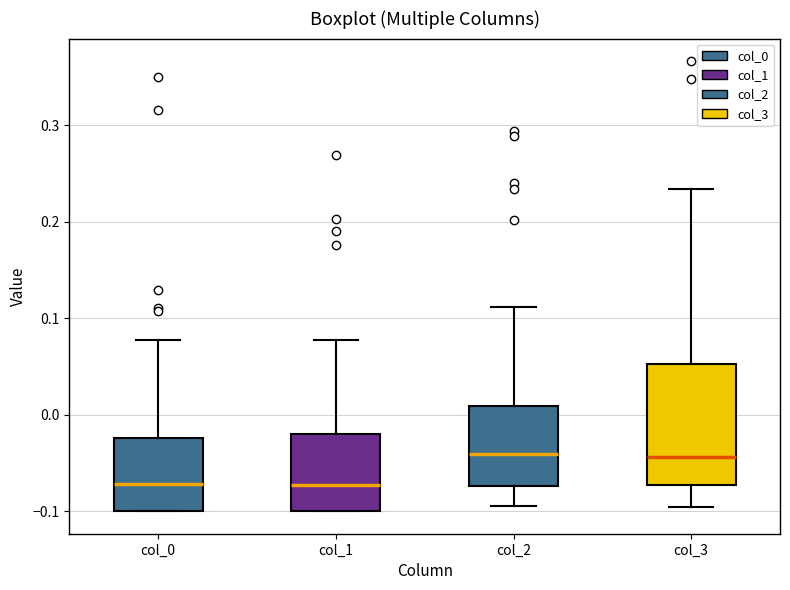

Which box is the tallest, from its lower edge to its upper edge?

col_3